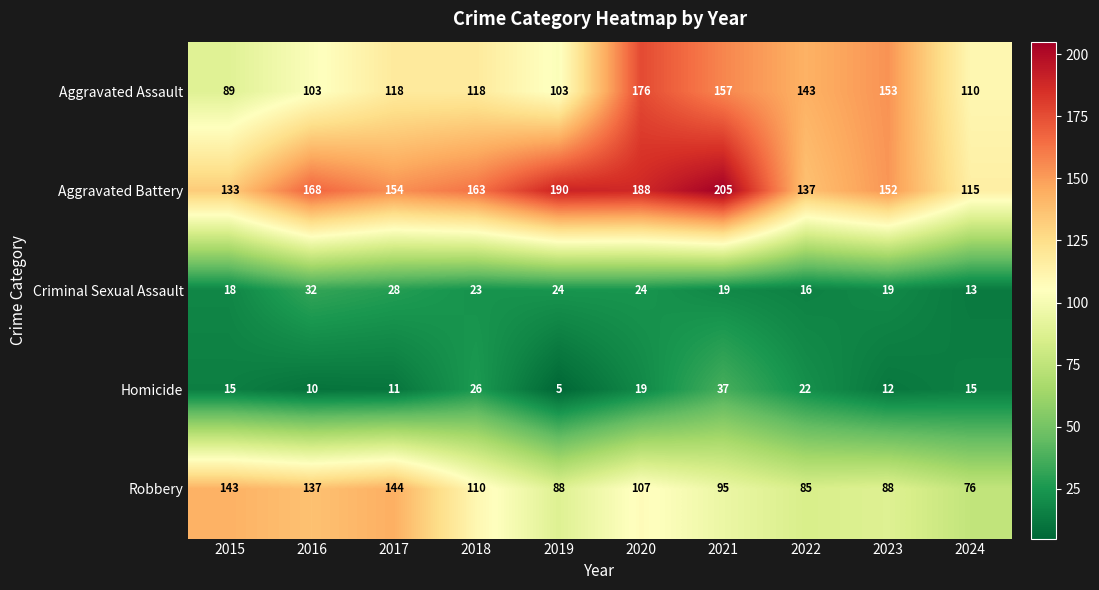

Between 2020 and 2021, which series saw the biggest shift?

Aggravated Assault